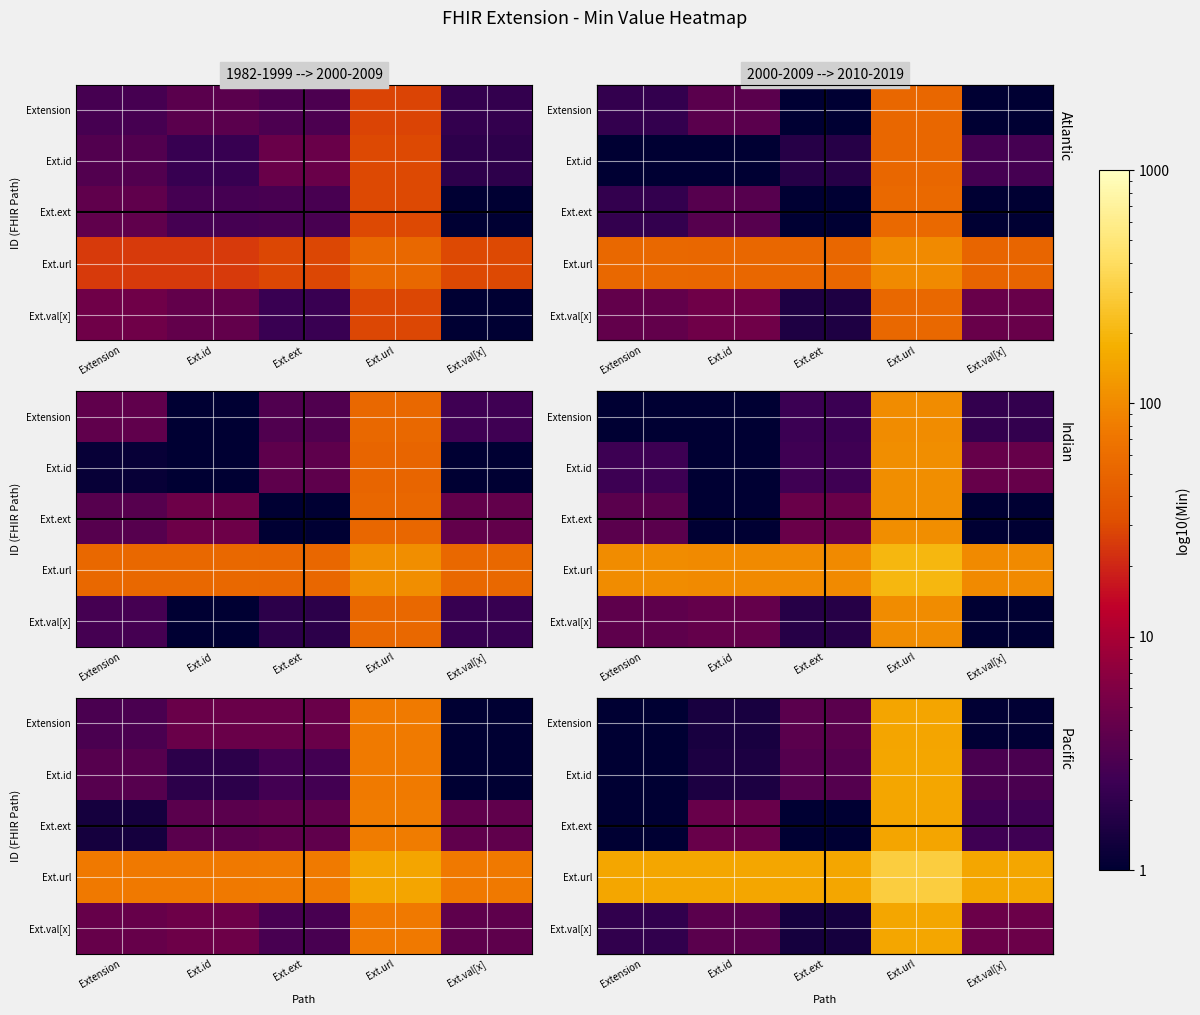

At Extension, list the series in order from largest to smallest.

Ext.url, Ext.val[x], Extension, Ext.id, Ext.ext